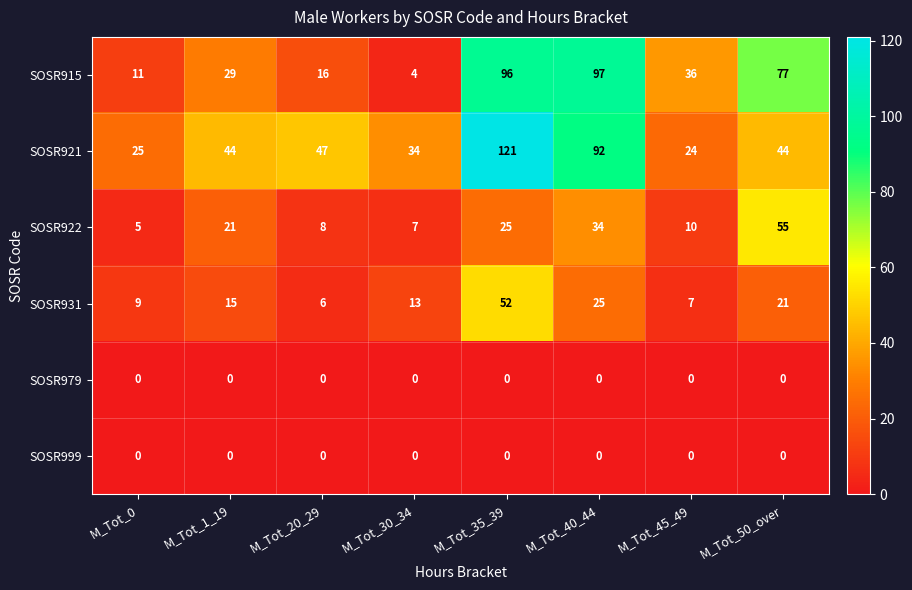

What is the spread (max minus min) of values at M_Tot_45_49?

36